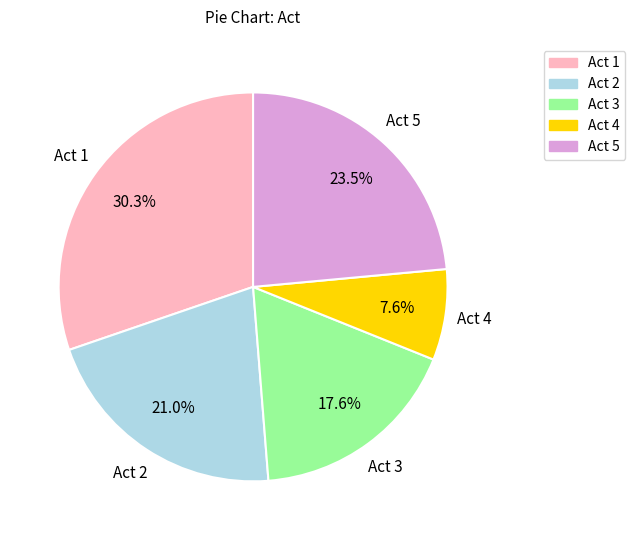

Does Act 3 represent more than half of the total?

No